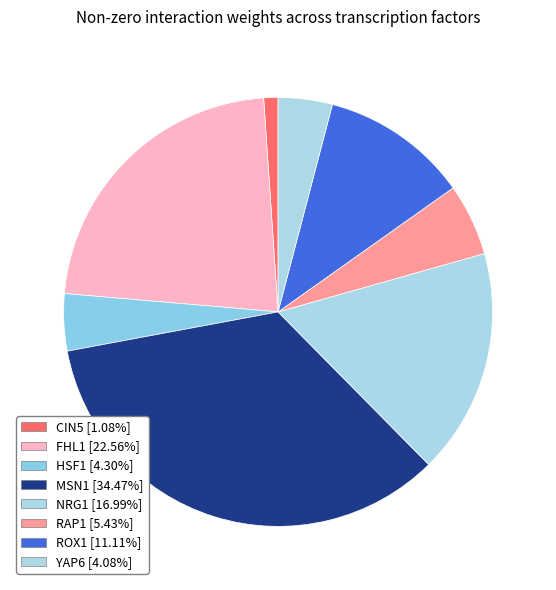

Rank the categories by value from lowest to highest.

CIN5, YAP6, HSF1, RAP1, ROX1, NRG1, FHL1, MSN1